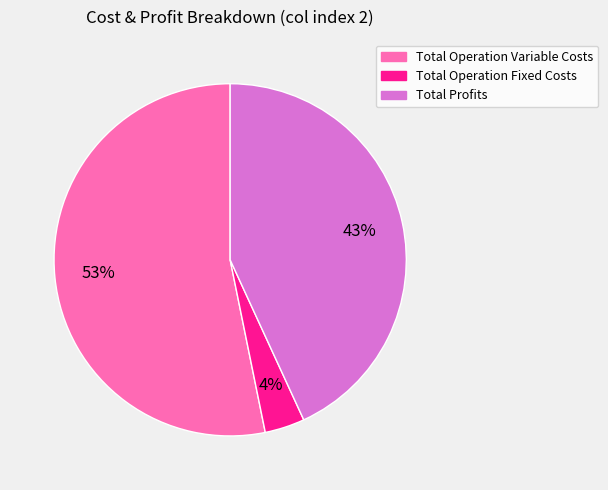

To the nearest percent, what is the average slice percentage?

33%